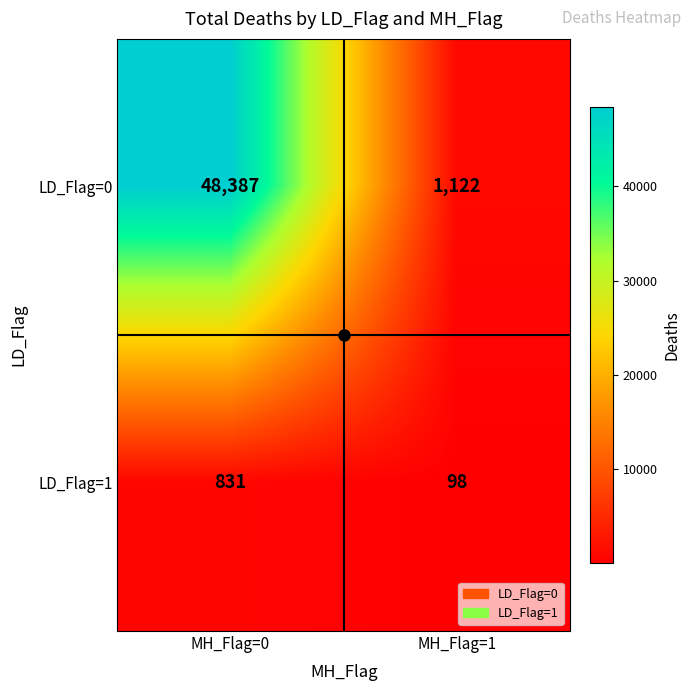

The value of LD_Flag=0 at MH_Flag=0 is 48387. True or false?

True